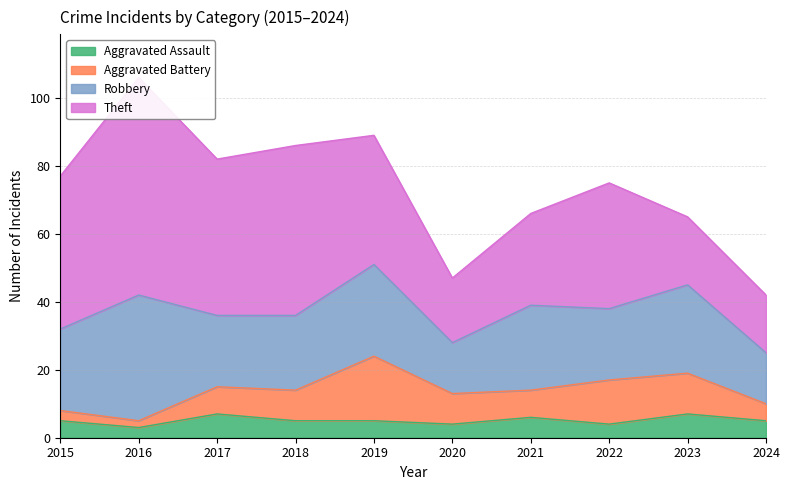

Which series changed the most between 2015 and 2017?

Aggravated Battery